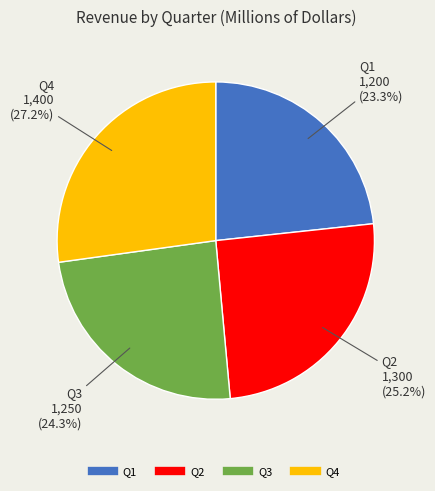

To the nearest percent, what percentage of the pie is Q1?

23%